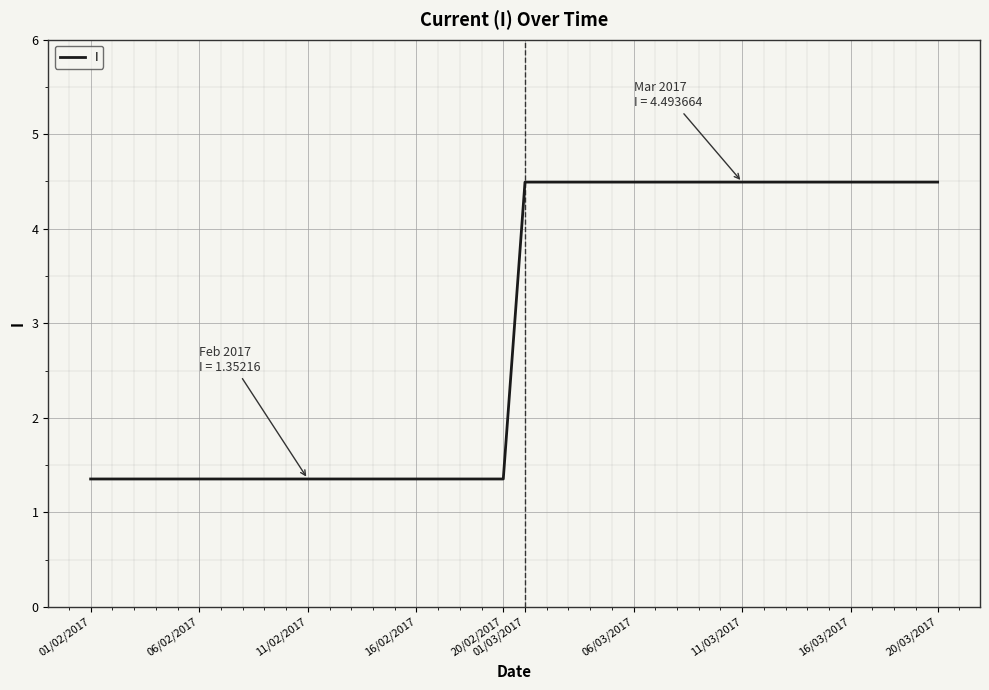

What is the smallest value displayed?

1.4